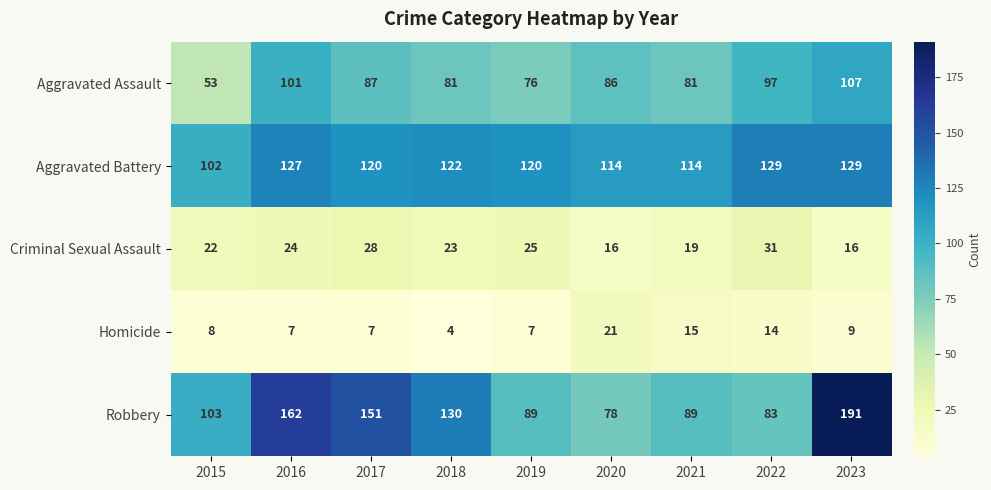

What is the sum of all Robbery values?

1076